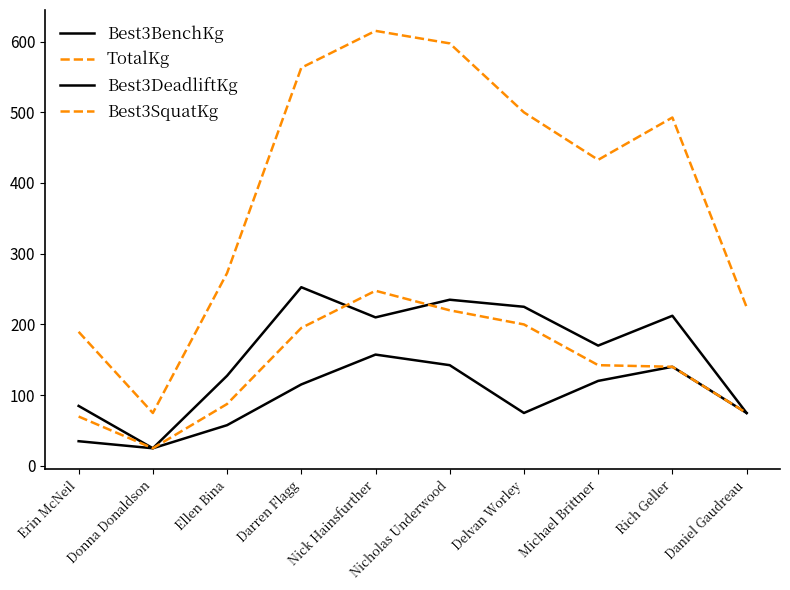

What position from the left is Nicholas Underwood?

6